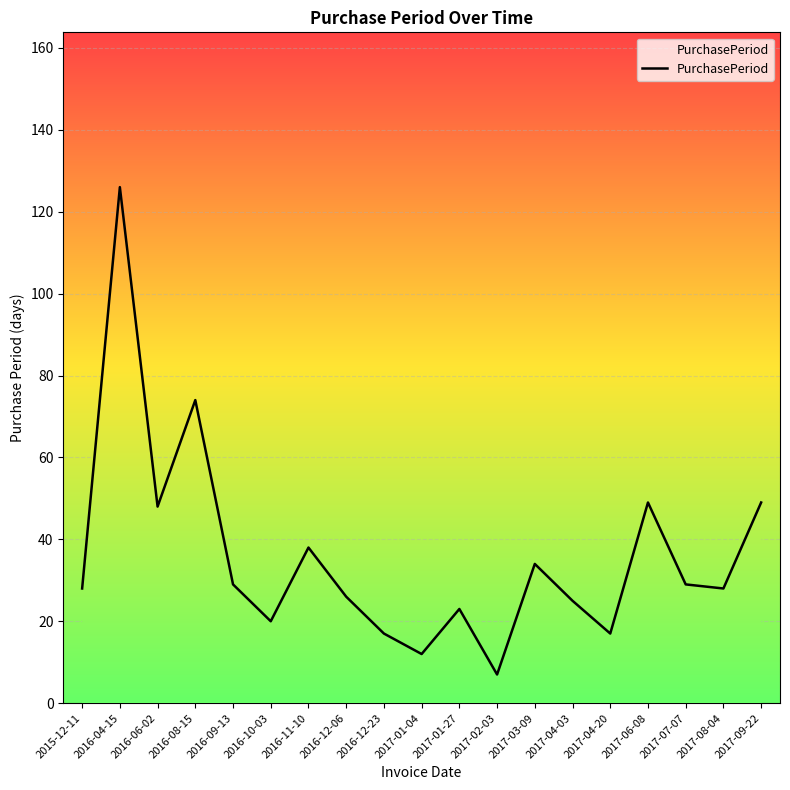

At which category does the chart reach its minimum across all series?

2017-02-03